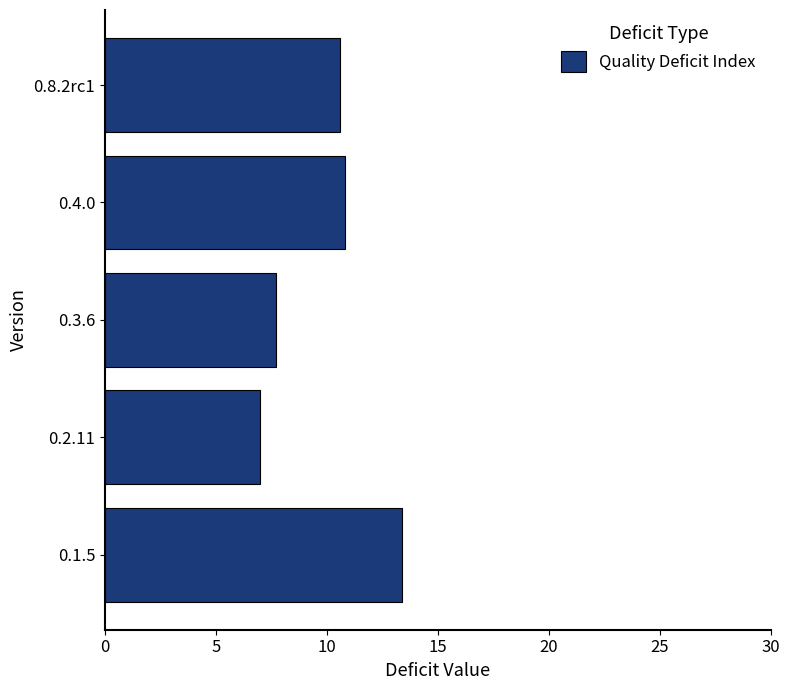

How many data points are above 10?

3